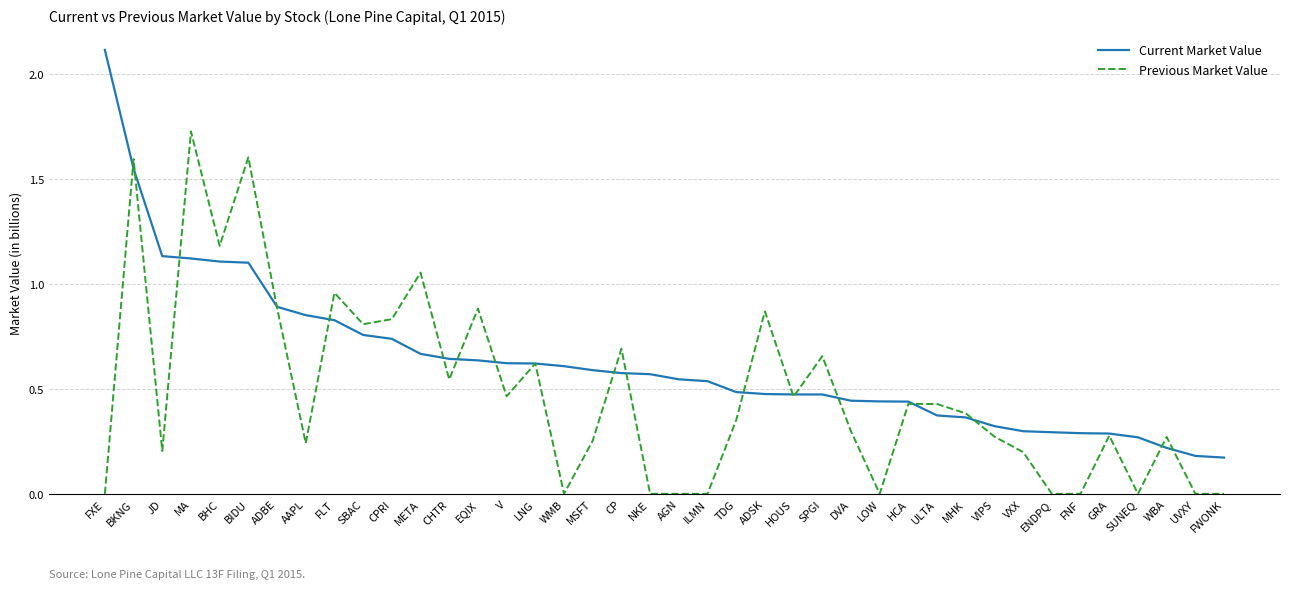

Which series changed the most between HOUS and LOW?

Previous Market Value